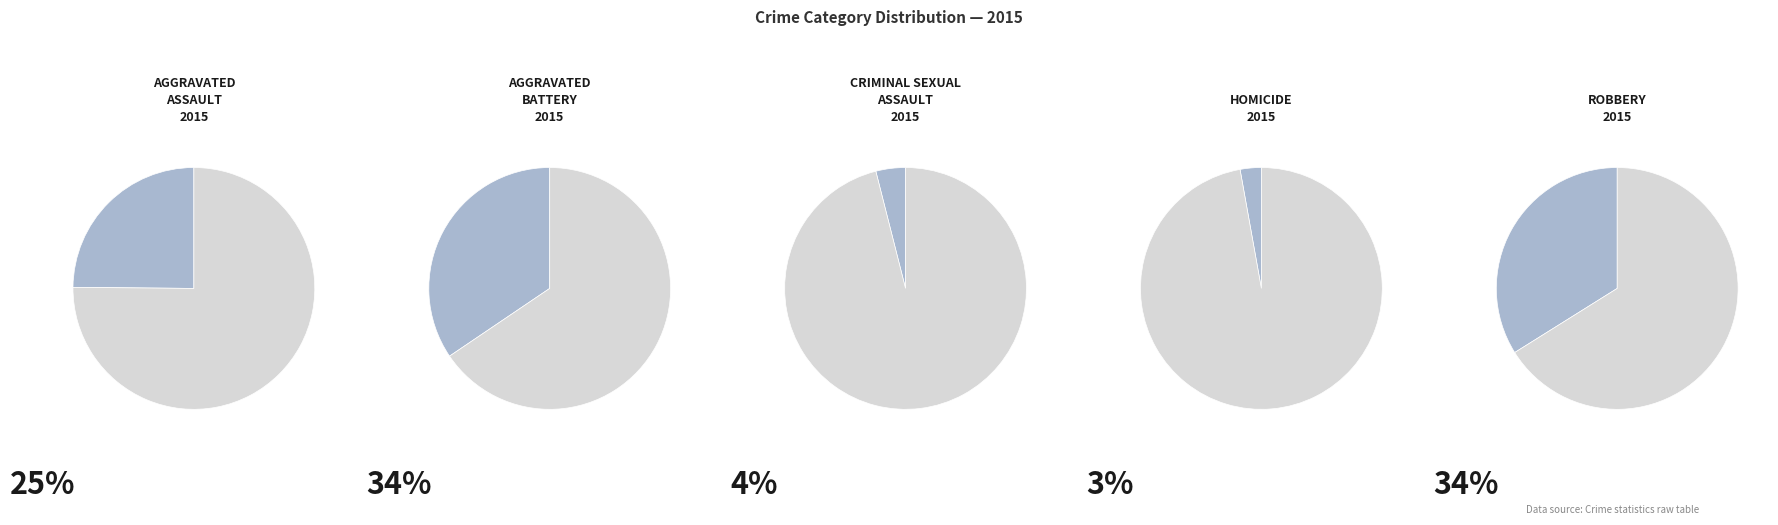

Rank the categories by value from lowest to highest.

Homicide, Criminal Sexual Assault, Aggravated Assault, Robbery, Aggravated Battery